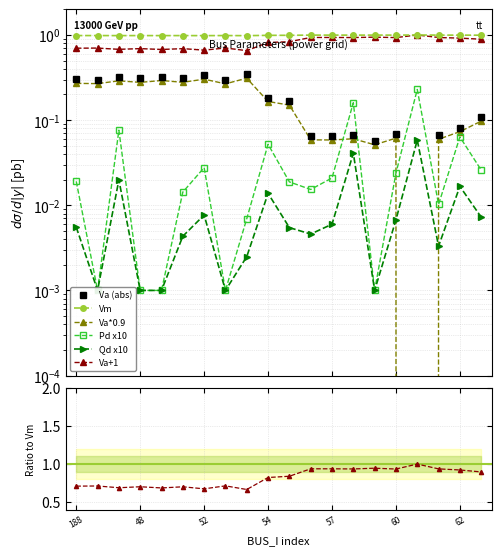

Which series has the largest total across all categories?

Vm